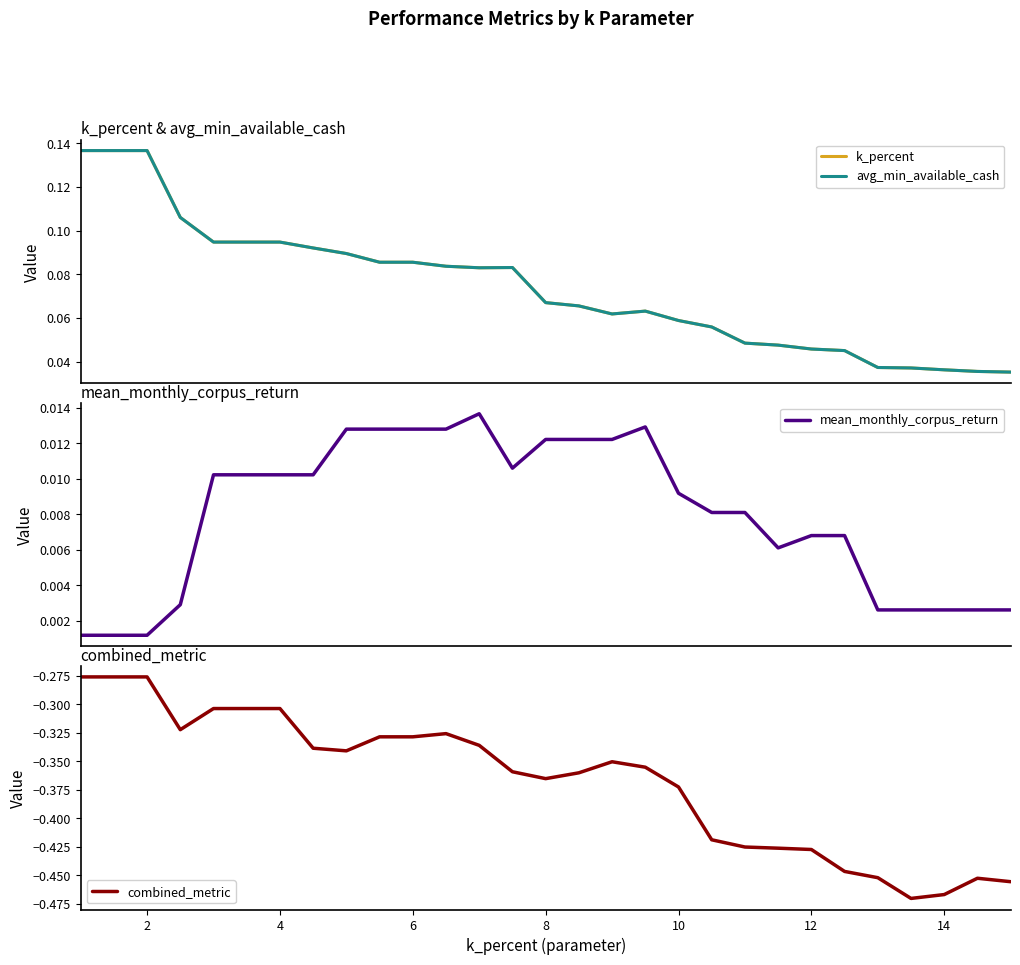

The combined_metric series shows -0.3 at 14. True or false?

False